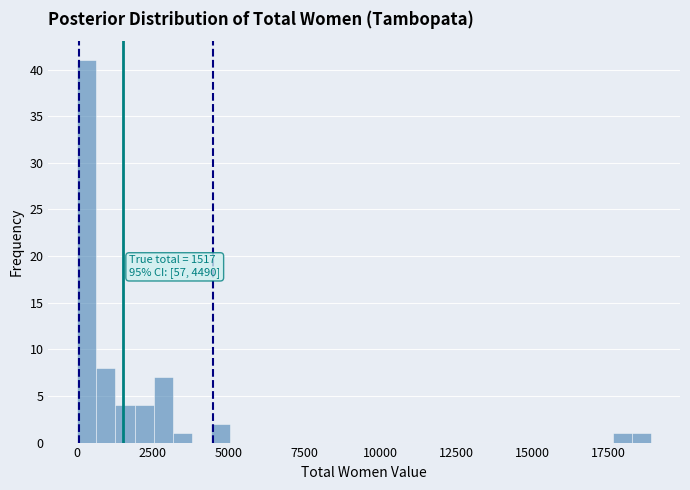

Read against the x-axis, roughly where is the centre of the tallest bar?

500